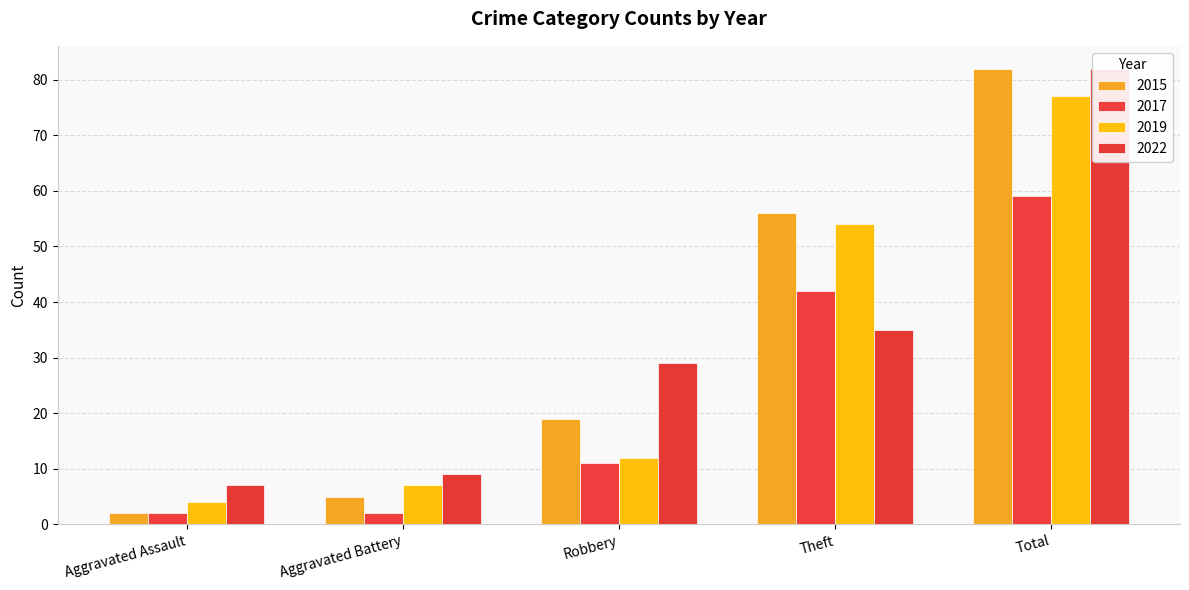

What is the difference between the second highest and second lowest values in the 2015 series?

51